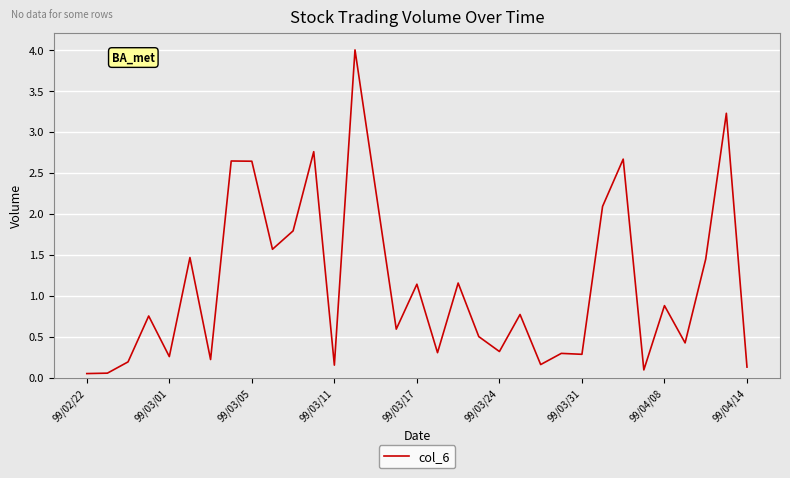

What is the difference between the maximum and minimum values?

3.9